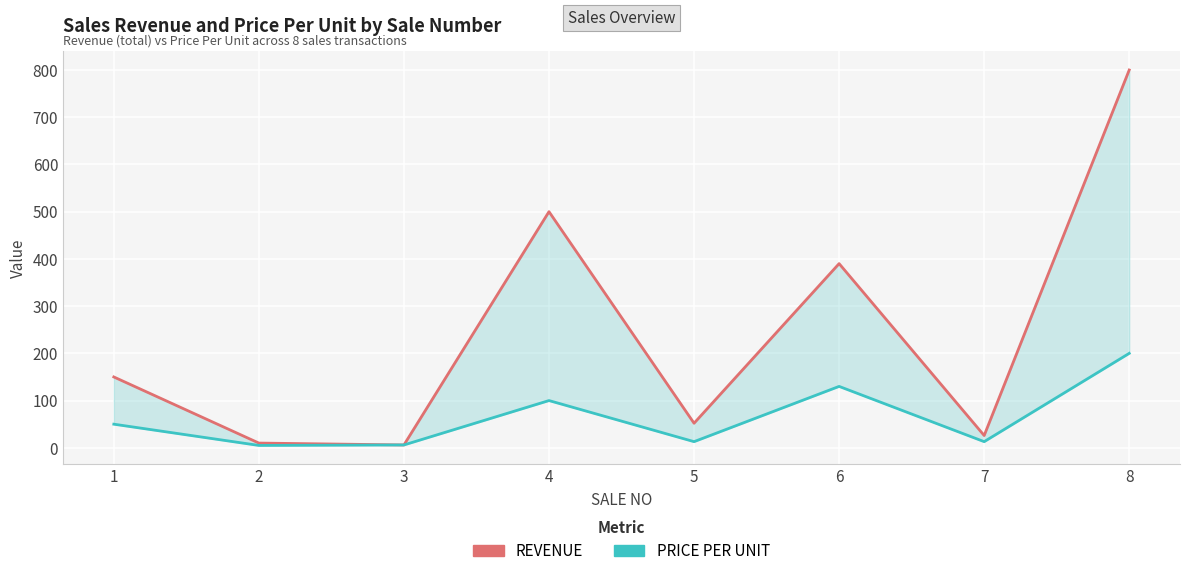

The value of REVENUE at 1 is 150. True or false?

True